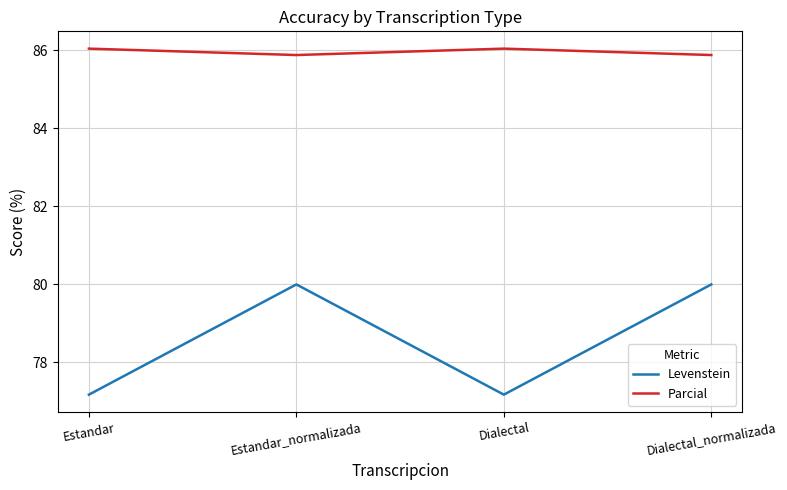

What is the average value of the Levenstein series?

78.6